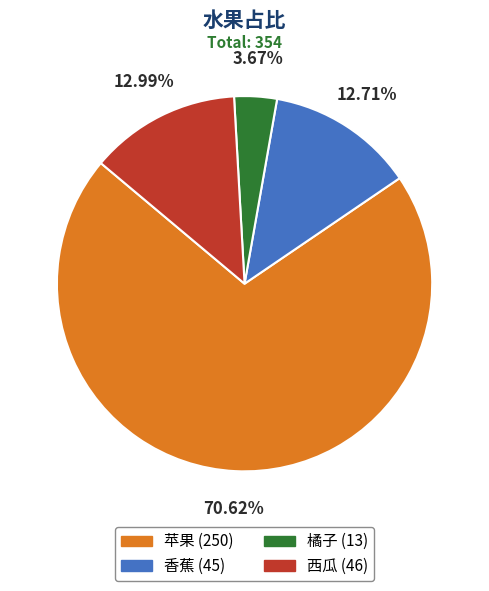

How many slices are in this pie chart?

4